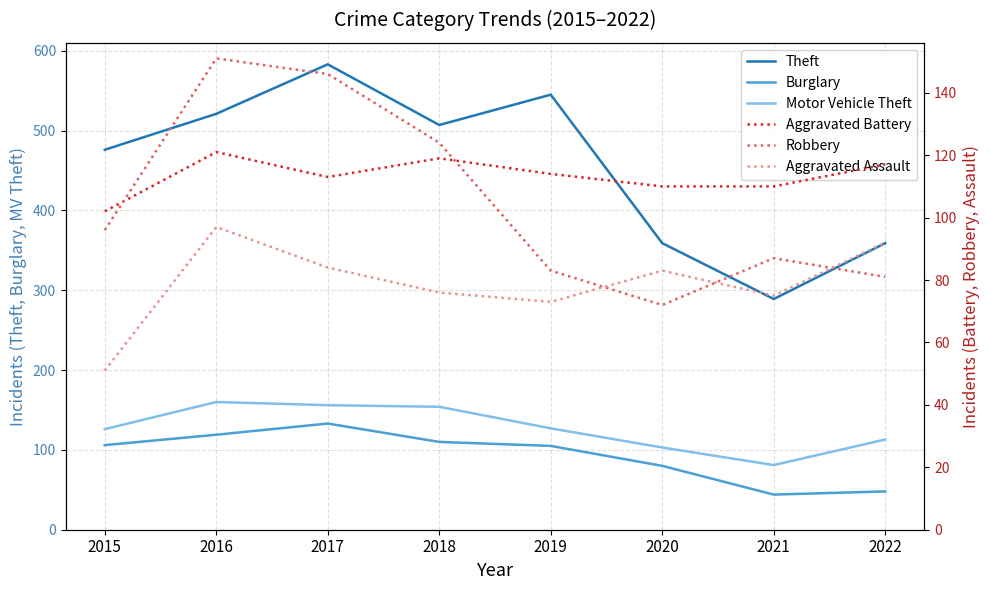

Reading right to left, what are all the values shown in this chart?

Theft: 359	289	359	545	507	583	521	476
Burglary: 48	44	80	105	110	133	119	106
Motor Vehicle Theft: 113	81	103	127	154	156	160	126
Aggravated Battery: 117	110	110	114	119	113	121	102
Robbery: 81	87	72	83	124	146	151	96
Aggravated Assault: 92	75	83	73	76	84	97	51